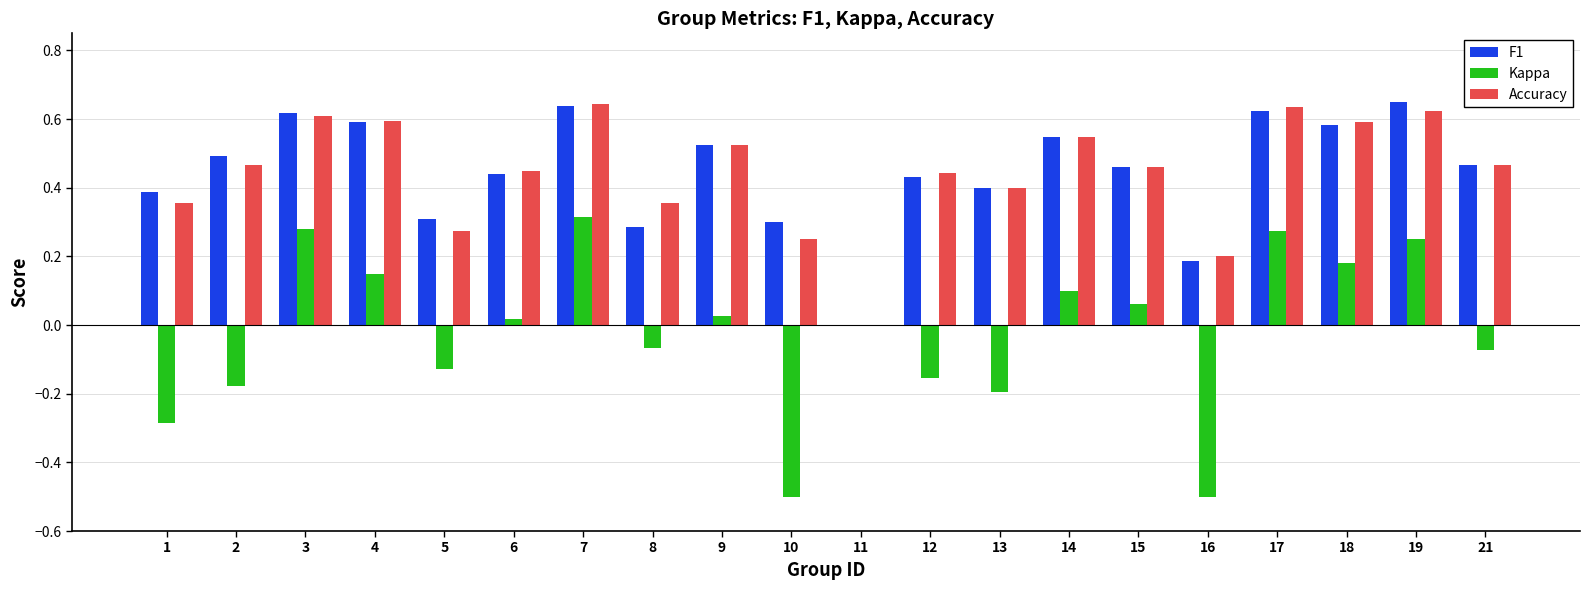

What is the total value across all series at 7?

1.6